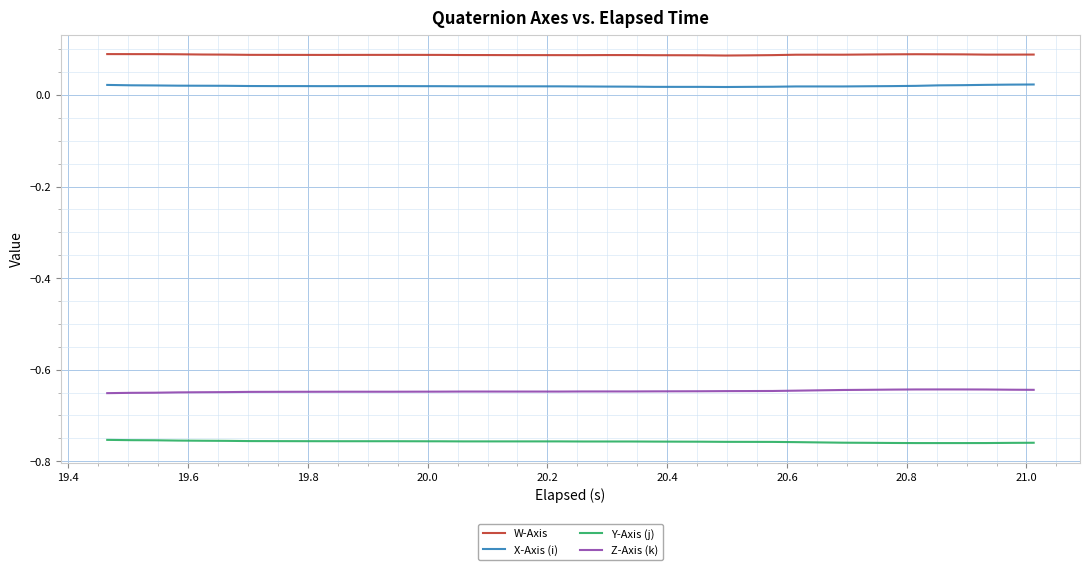

Which series has the largest total across all categories?

W-Axis